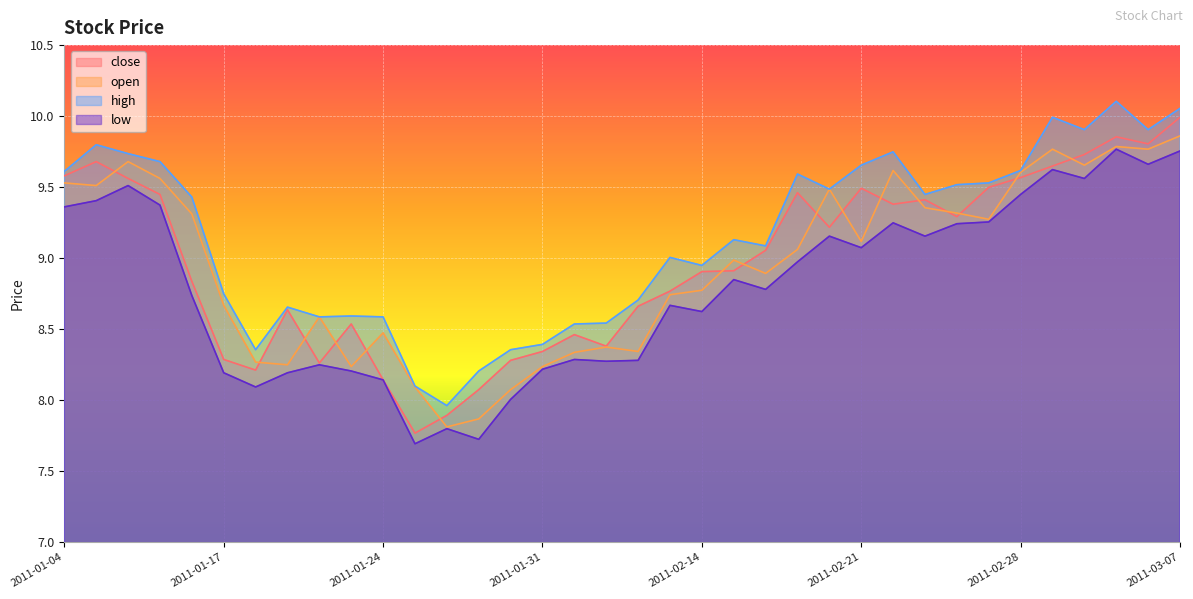

What is the greatest value displayed?

10.1